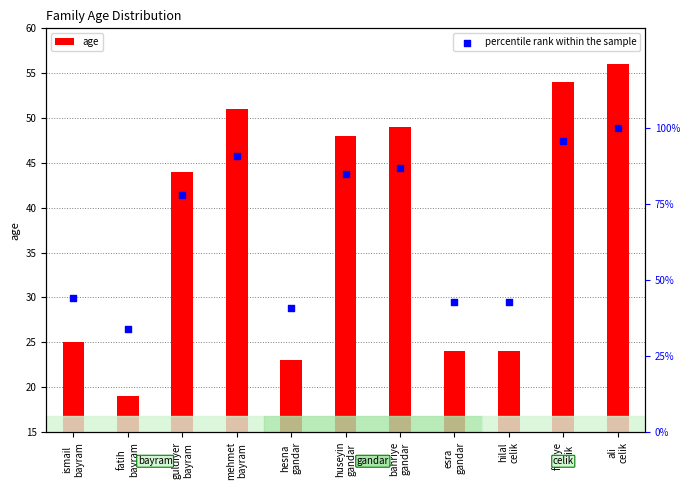

At how many categories does at least one series exceed 71?

6